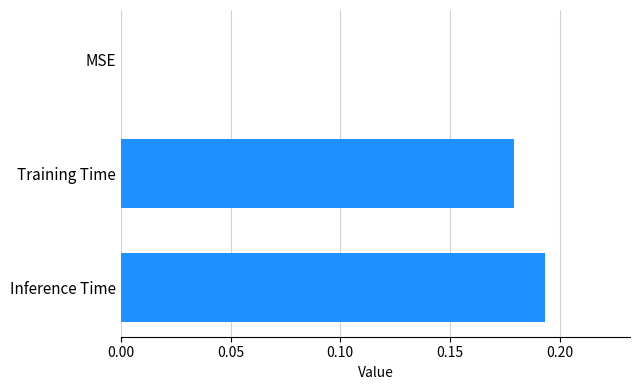

How many values are above zero?

2